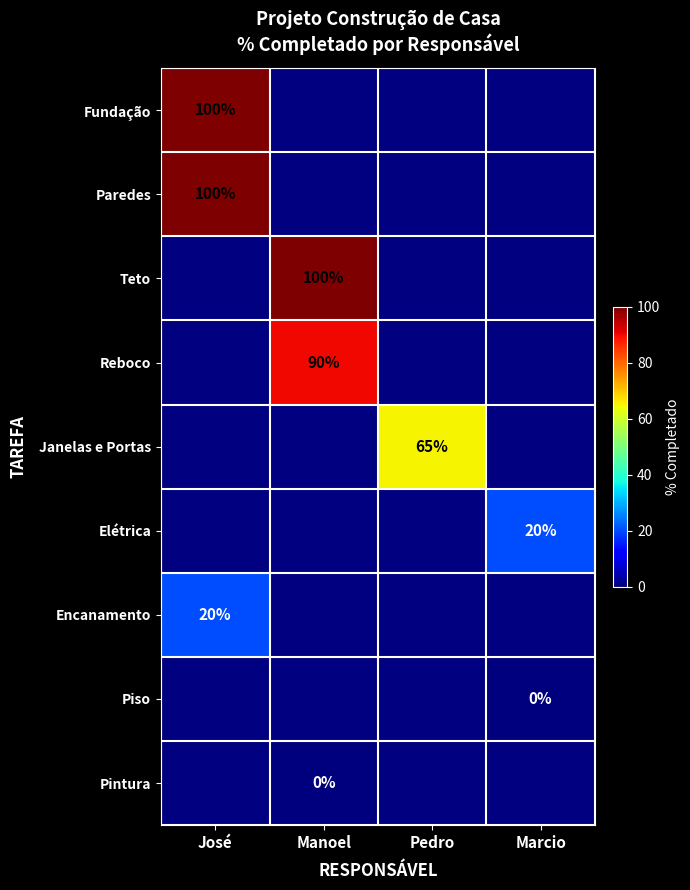

Is it true that Fundação equals 162 at José?

False